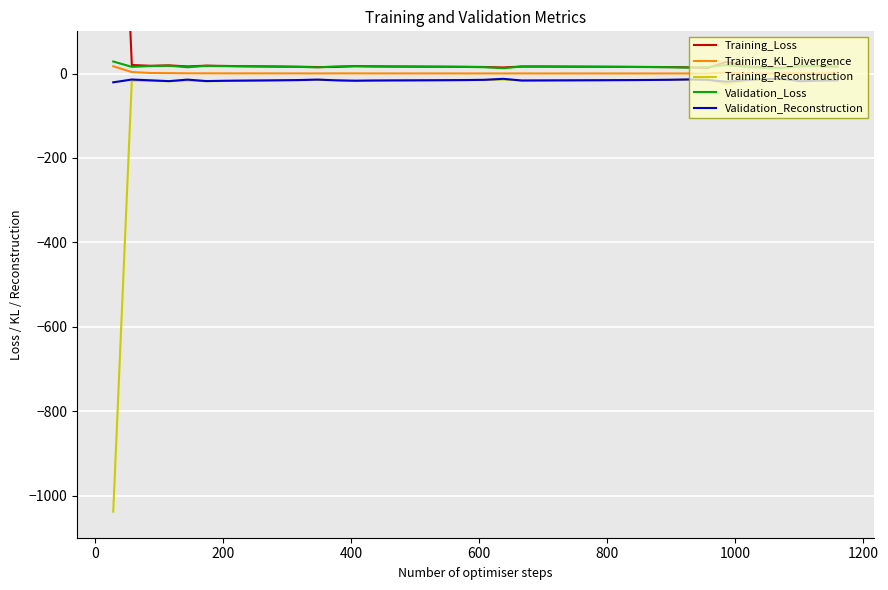

True or false: Validation_Loss and Validation_Reconstruction intersect in this chart.

False